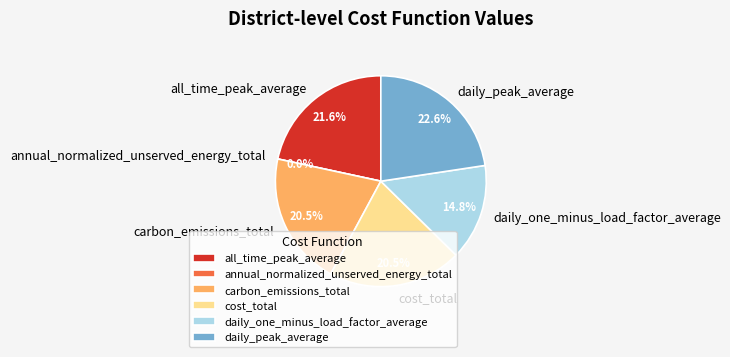

Count the number of slices in the pie.

6